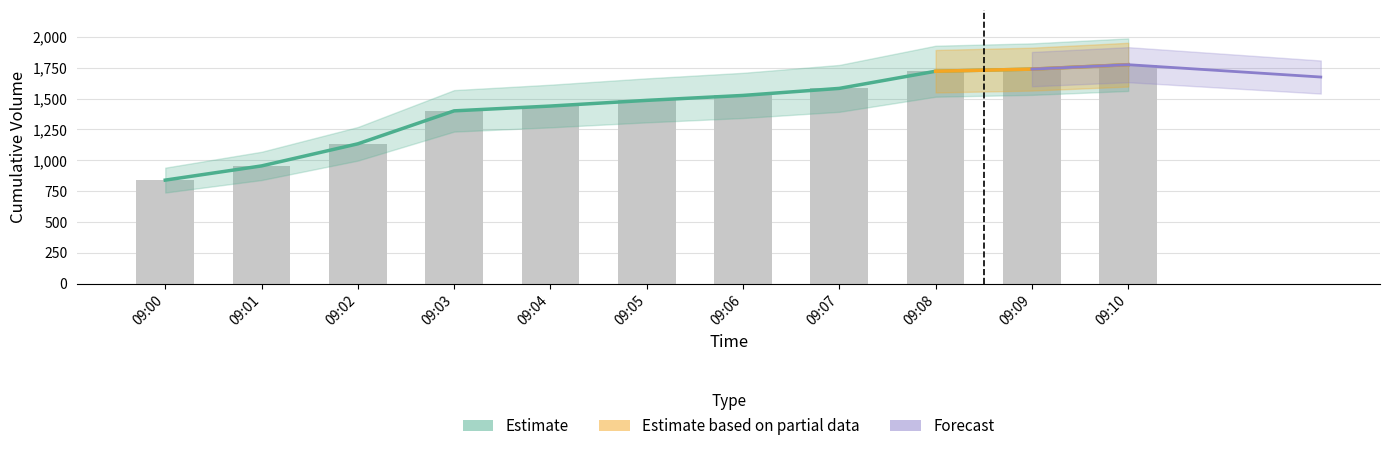

Approximately how many times larger is the value at 09:05 compared to 09:02?

1.3